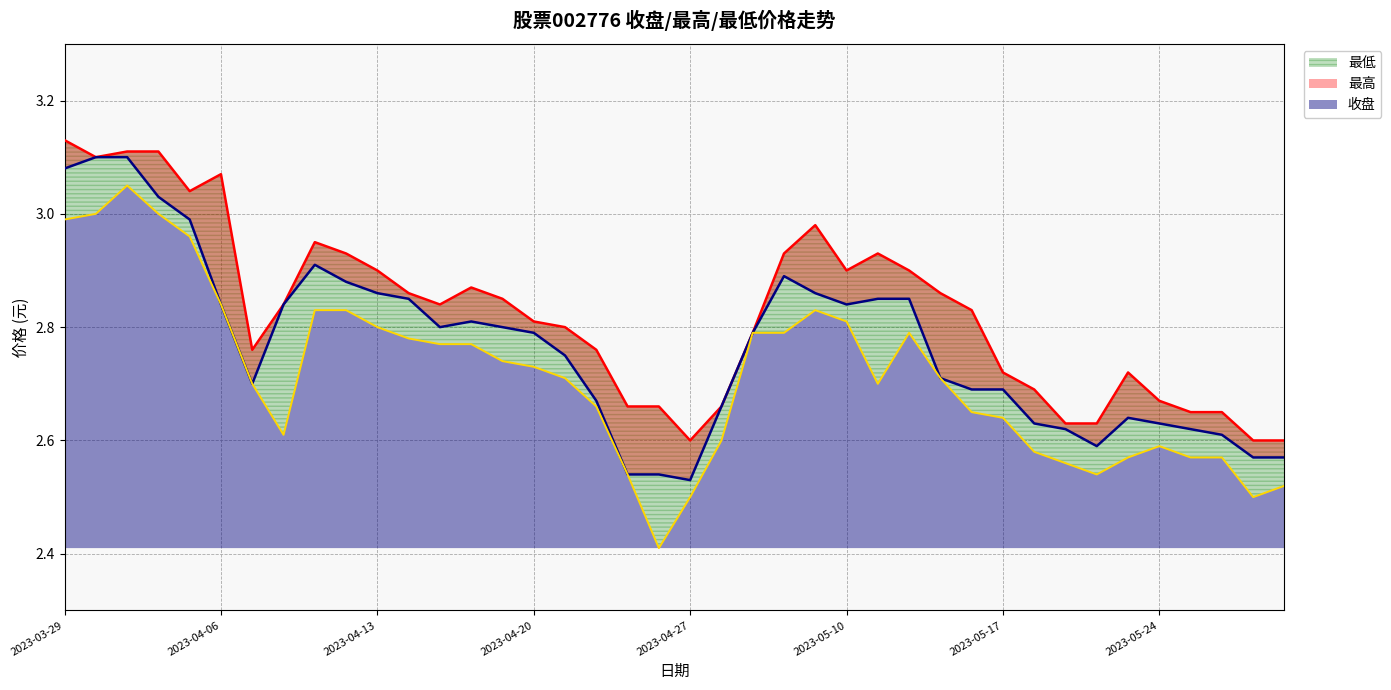

At which label is 最低 closest to 2?

2023-04-26